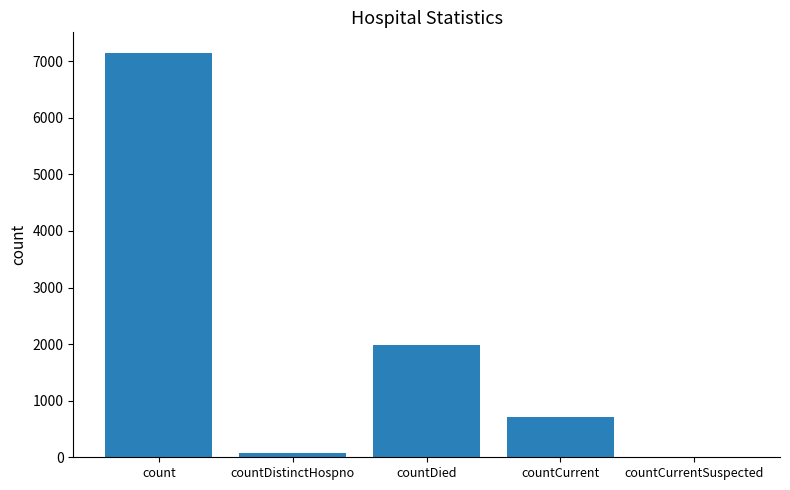

Are the bars horizontal?

No